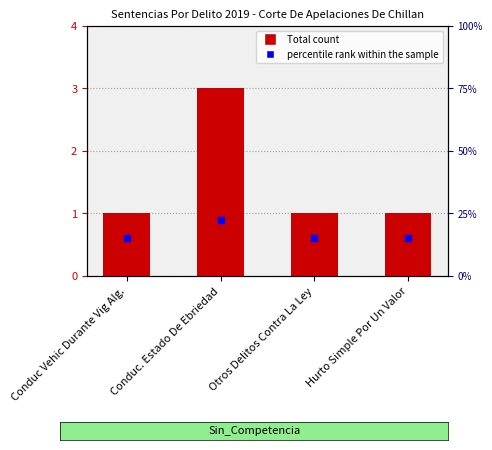

Which series contains the lowest Y value?

percentile rank within the sample